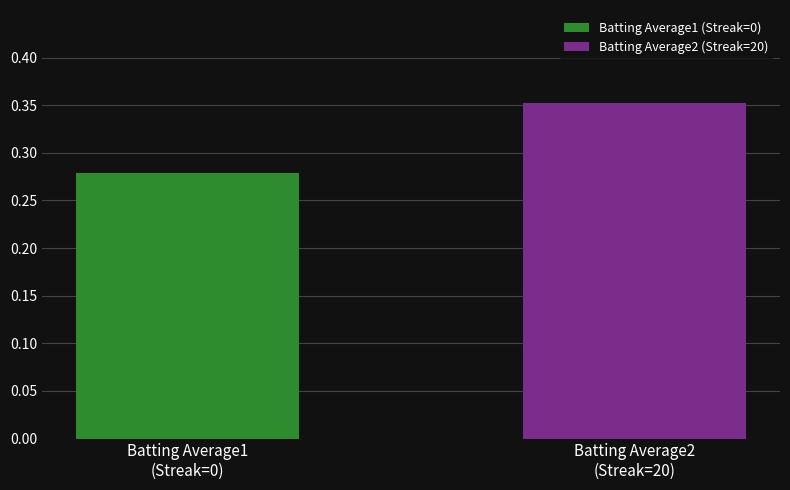

List the series in order of their overall mean, highest first.

Batting Average2 (Streak=20), Batting Average1 (Streak=0)